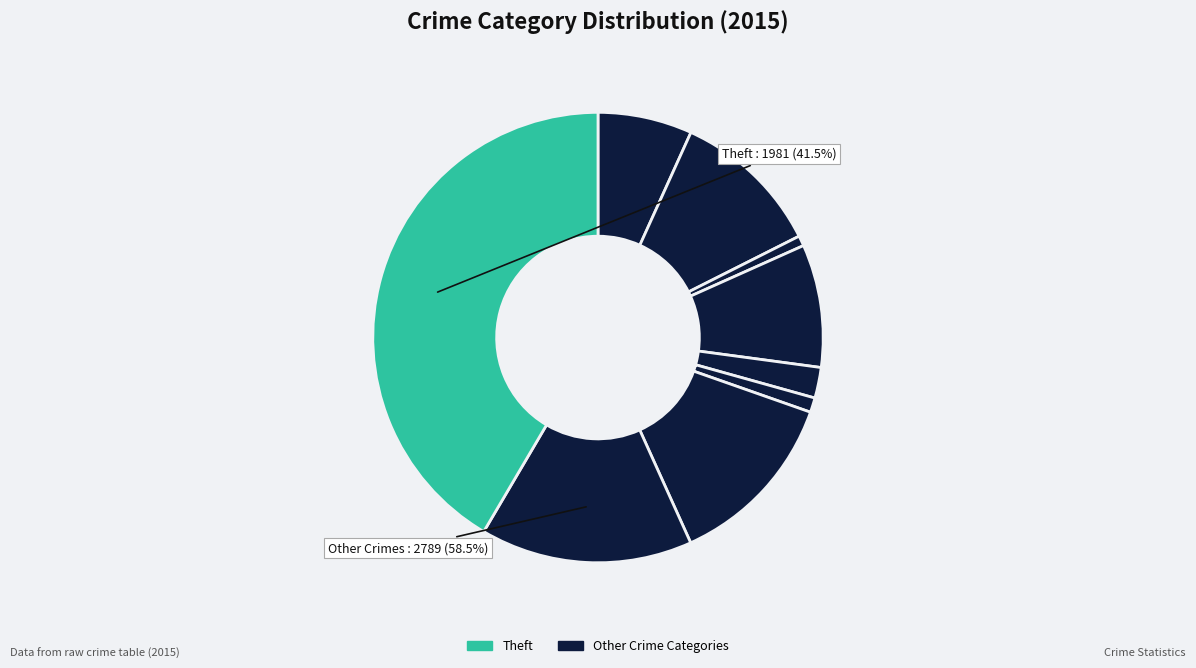

To the nearest percent, what is the combined percentage of Aggravated Battery and Theft?

52%